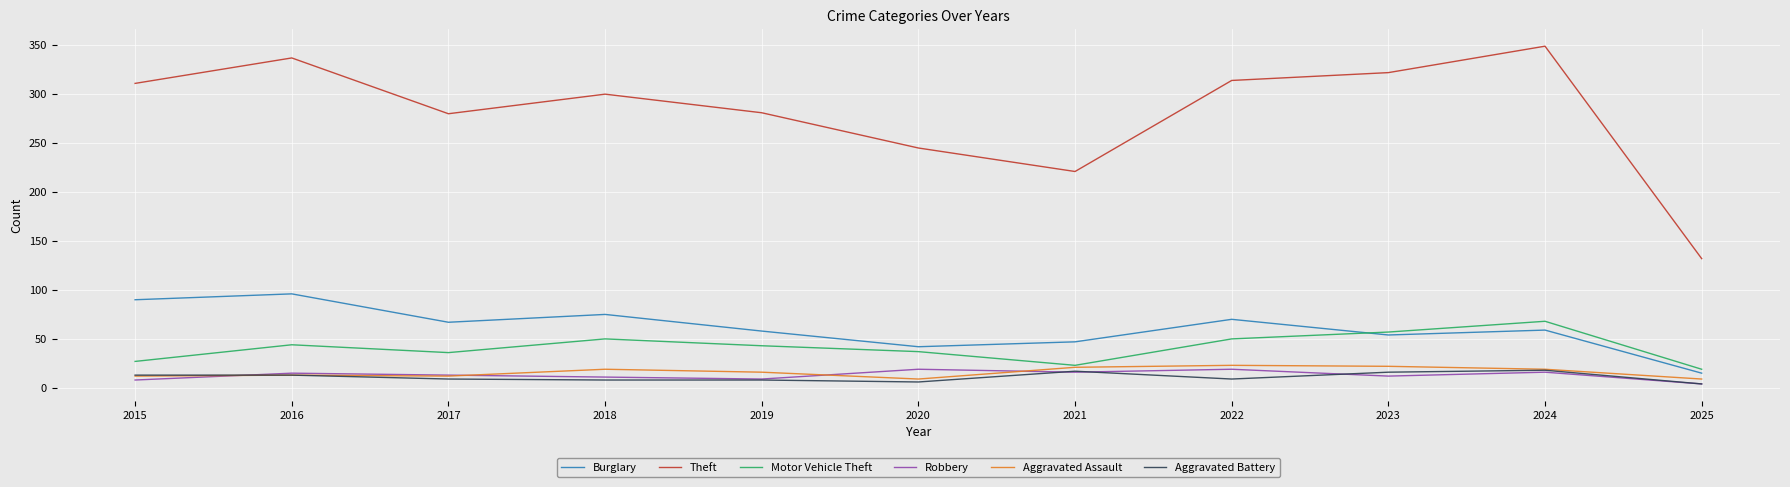

What is the difference between the Burglary values at 2025 and 2023?

39